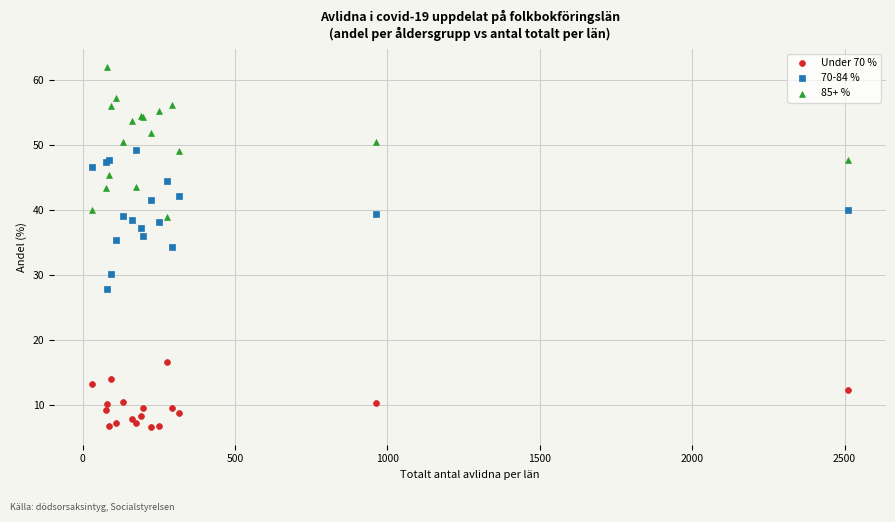

What are all the series names shown in the legend?

Under 70 %, 70-84 %, 85+ %